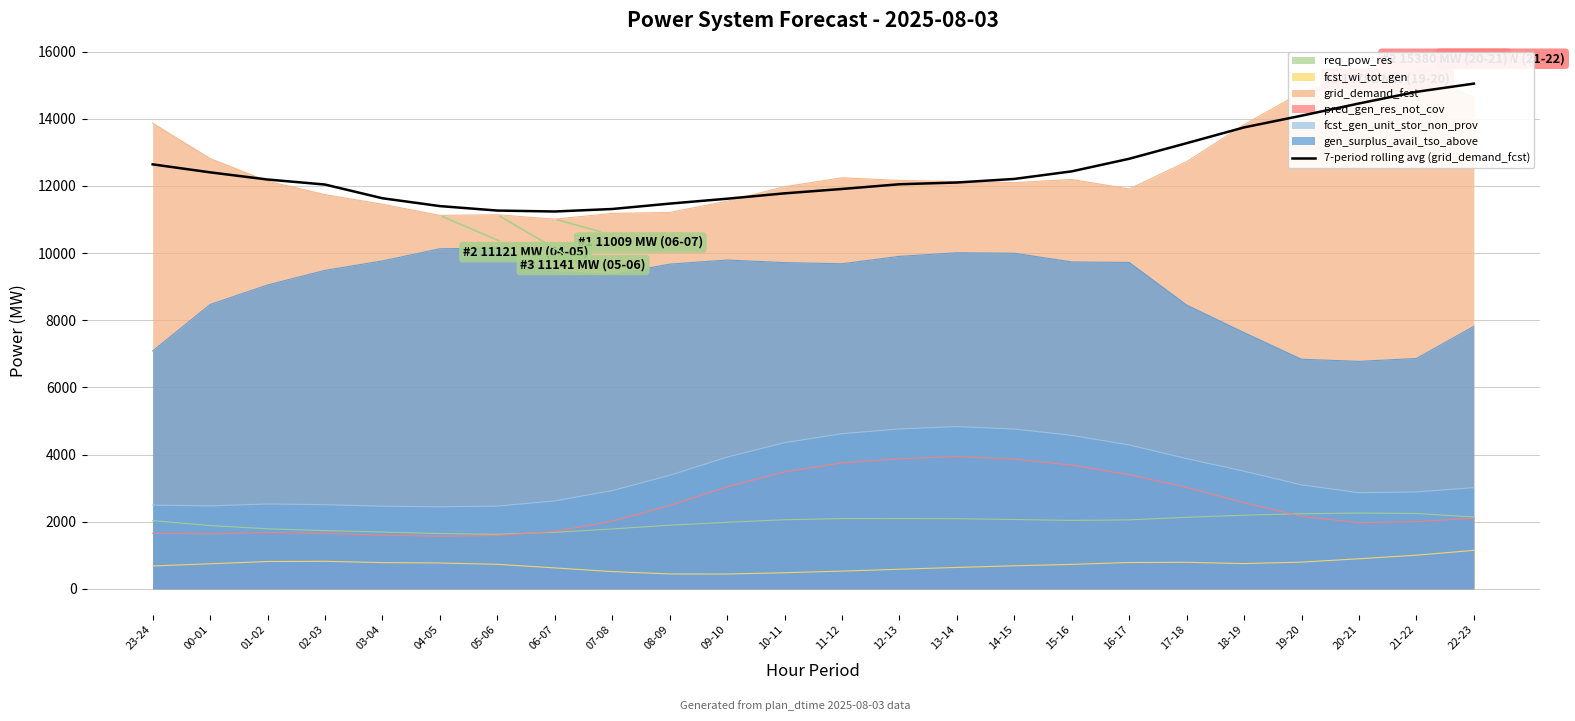

At which category does the chart reach its peak across all series?

22-23